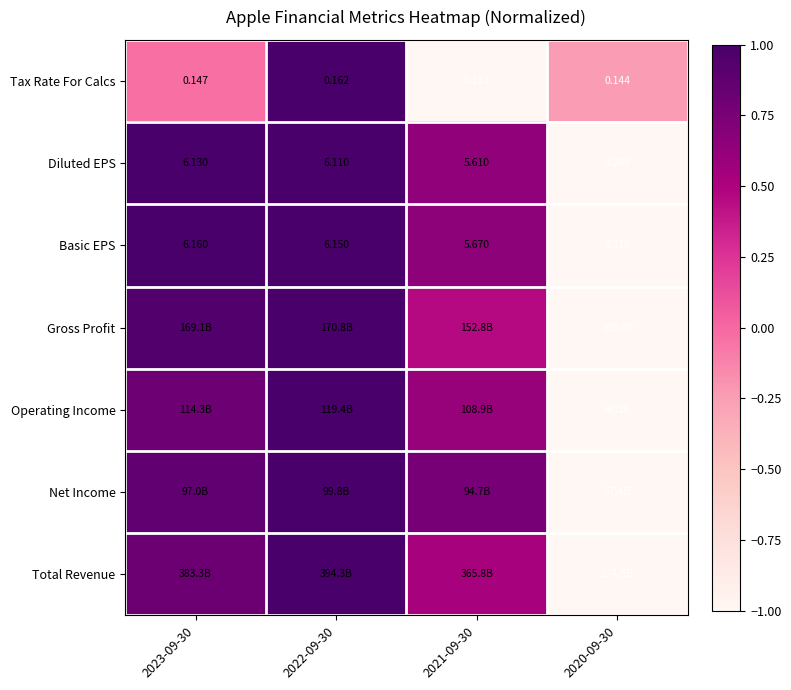

Is the value of Basic EPS at 2022-09-30 greater than the value of Tax Rate For Calcs at 2020-09-30?

Yes